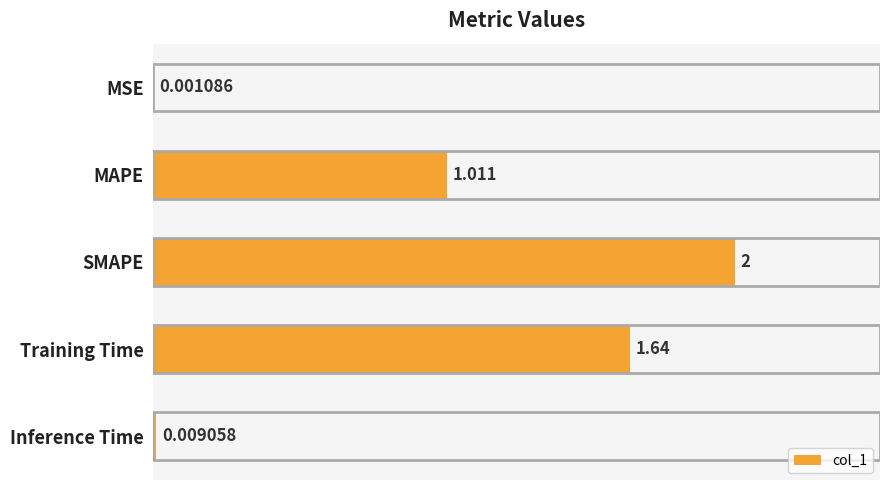

Which category has the highest value across all series?

SMAPE